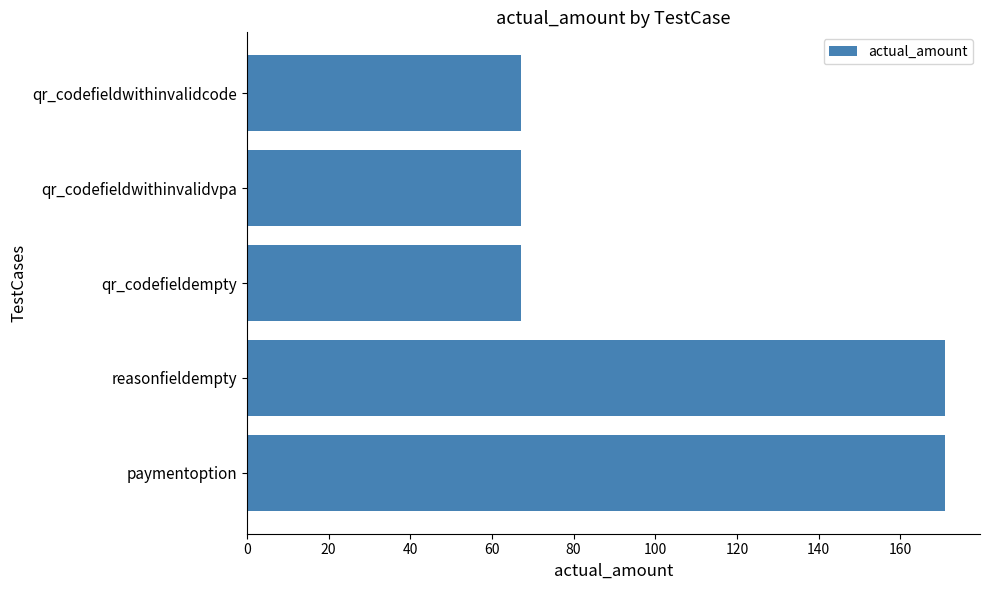

The value at qr_codefieldempty is 67. True or false?

True